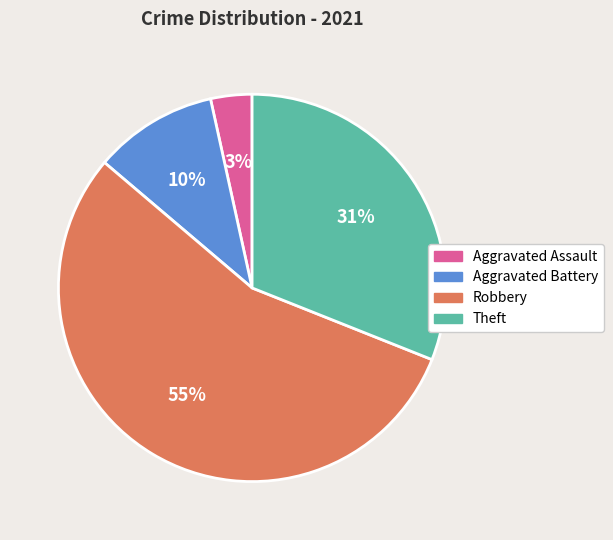

Between Theft and Robbery, which is larger?

Robbery